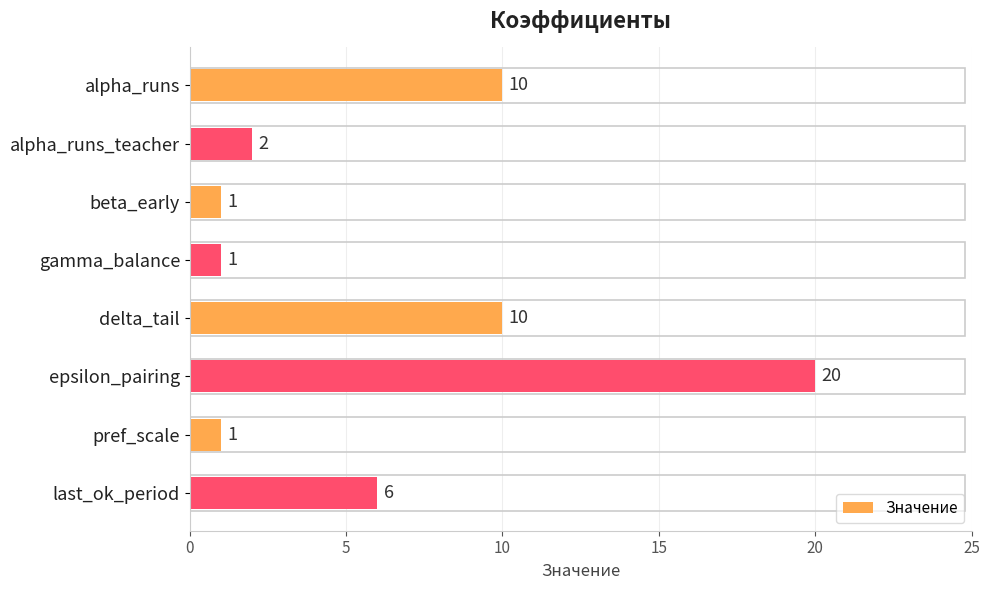

What is the minimum value shown in the chart?

1